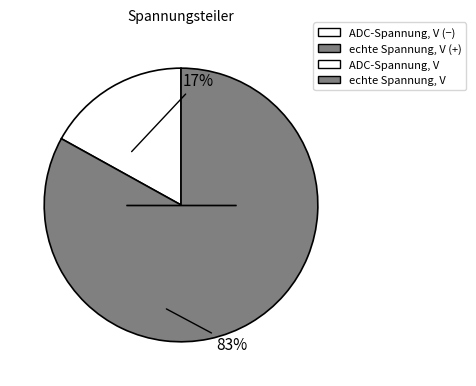

Is there a majority slice in this chart?

Yes